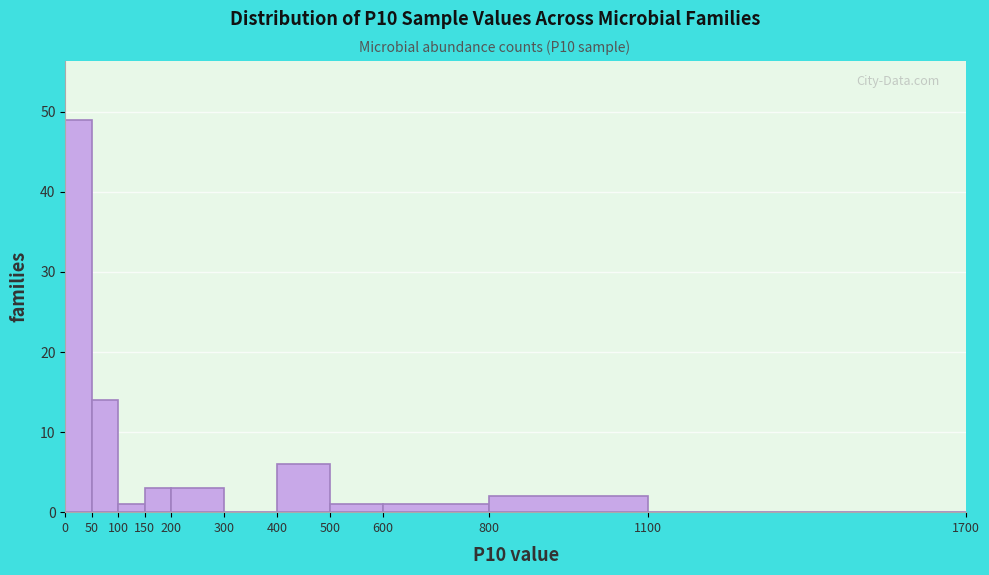

Which range on the x-axis has the tallest bar?

0 to 50